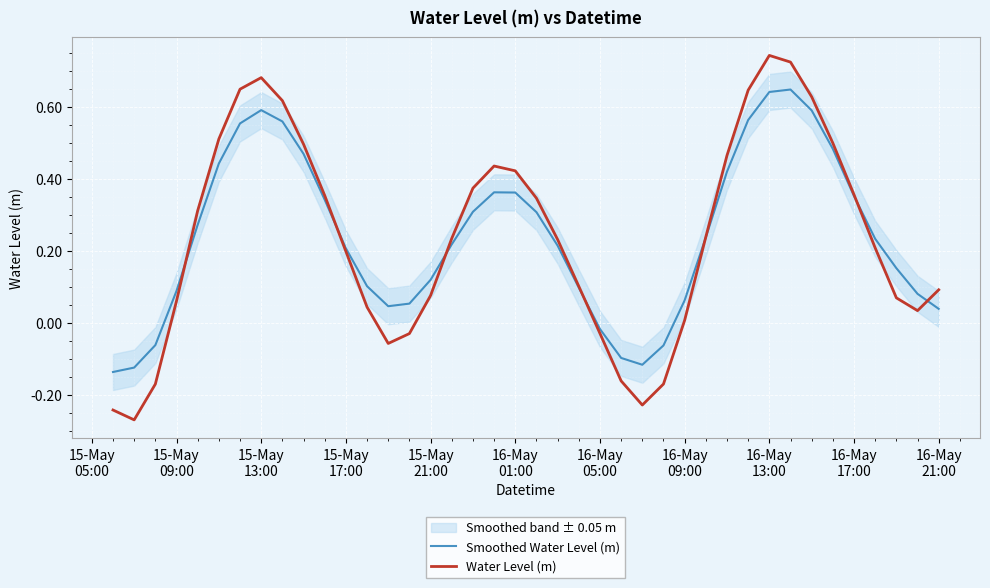

How many values in Water Level (m) are above zero?

31